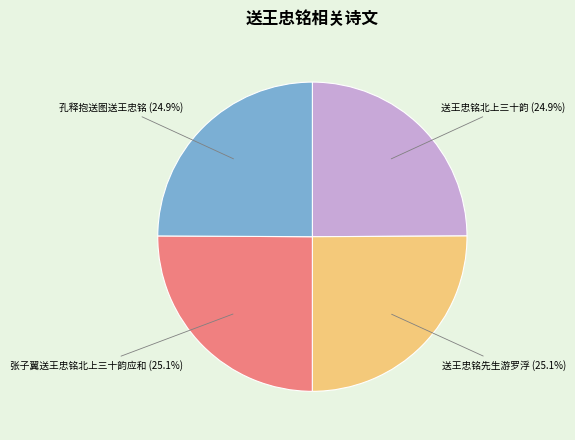

How many segments does this pie chart have?

4